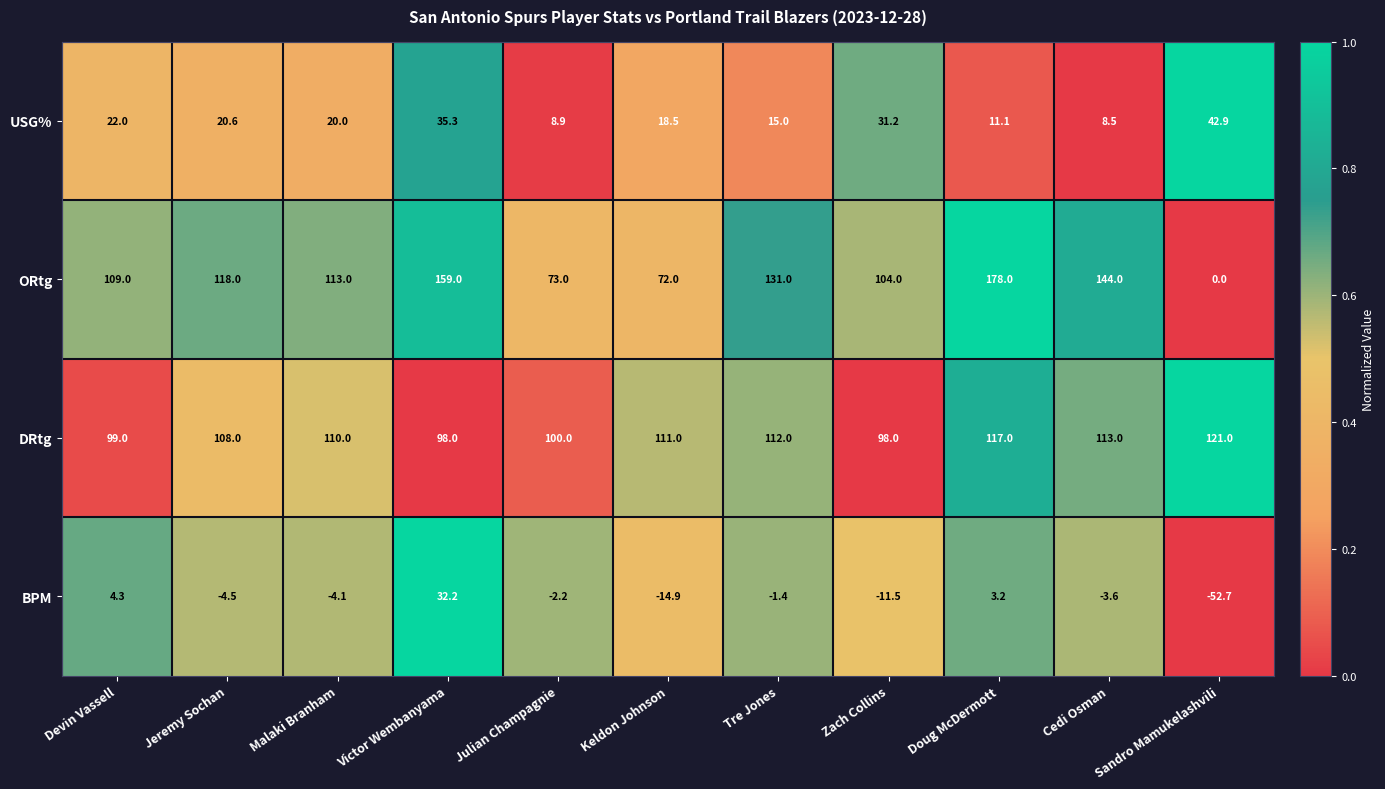

Which series changed the most between Victor Wembanyama and Cedi Osman?

BPM